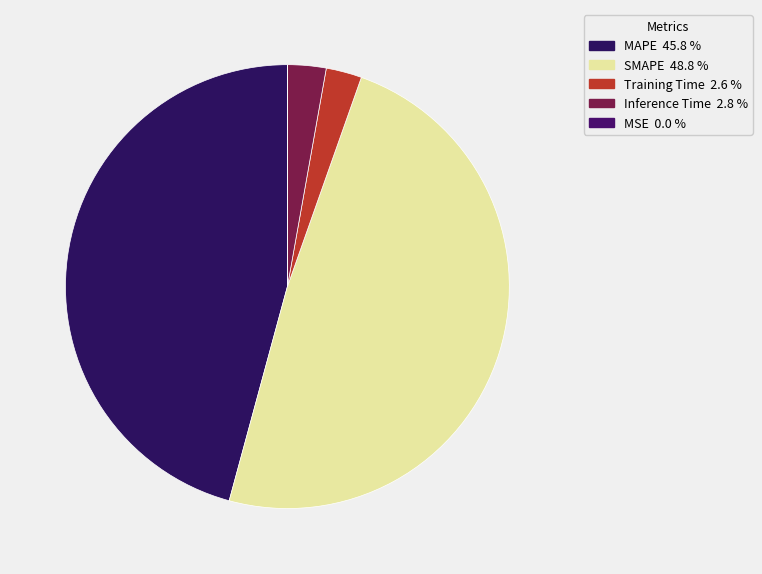

Which category has the smallest portion of the pie?

MSE